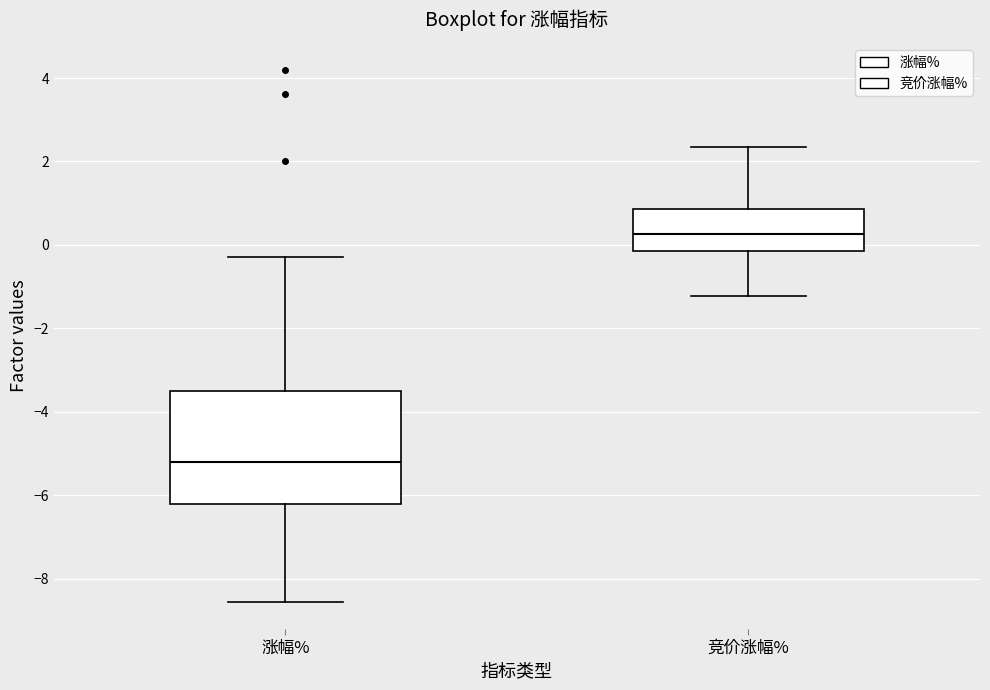

Reading left to right, read every box against the y-axis: the position of its median line, the range the box covers, and the ends of its whiskers. The values are not printed on the chart, so give them approximately, as read against the axis.

涨幅%: median -5.2, box -6.2 to -3.6, whiskers -8.6 to -0.2
竞价涨幅%: median 0.2, box -0.2 to 0.8, whiskers -1.2 to 2.4